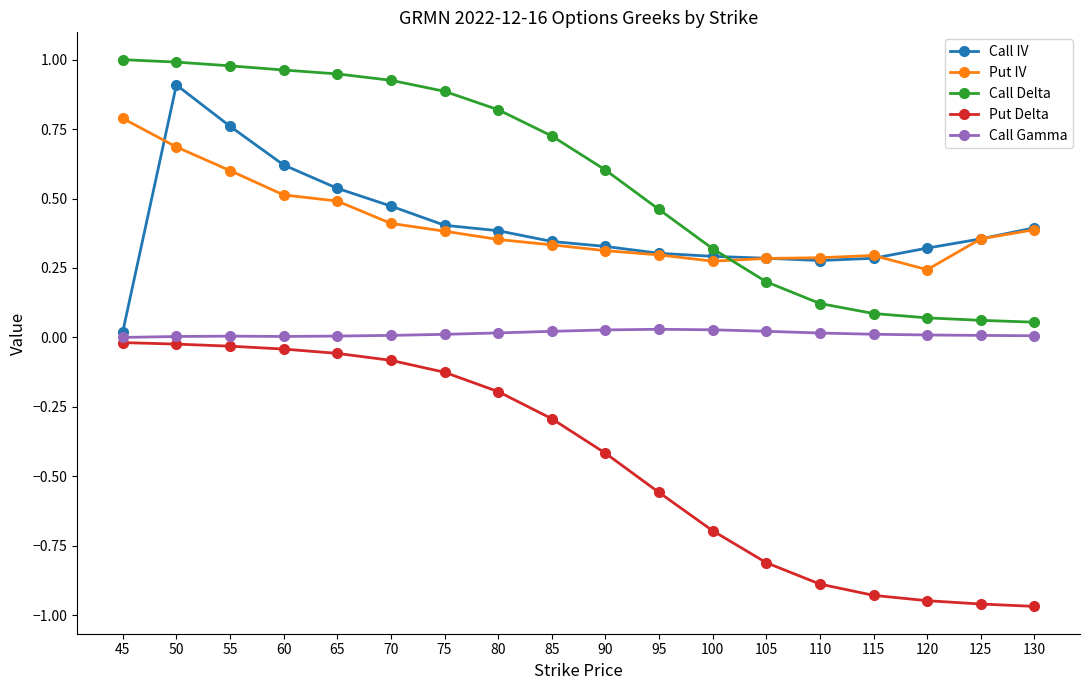

Is the value of Call Gamma at 120 greater than the value of Put IV at 65?

No